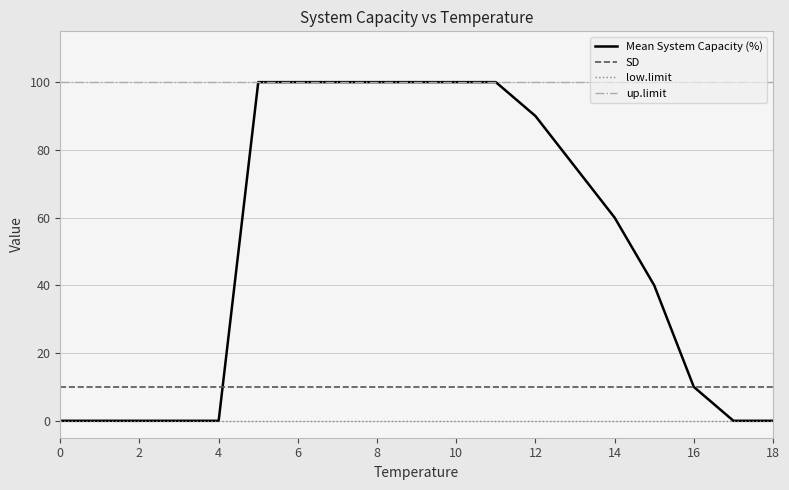

True or false: low.limit and up.limit intersect in this chart.

False